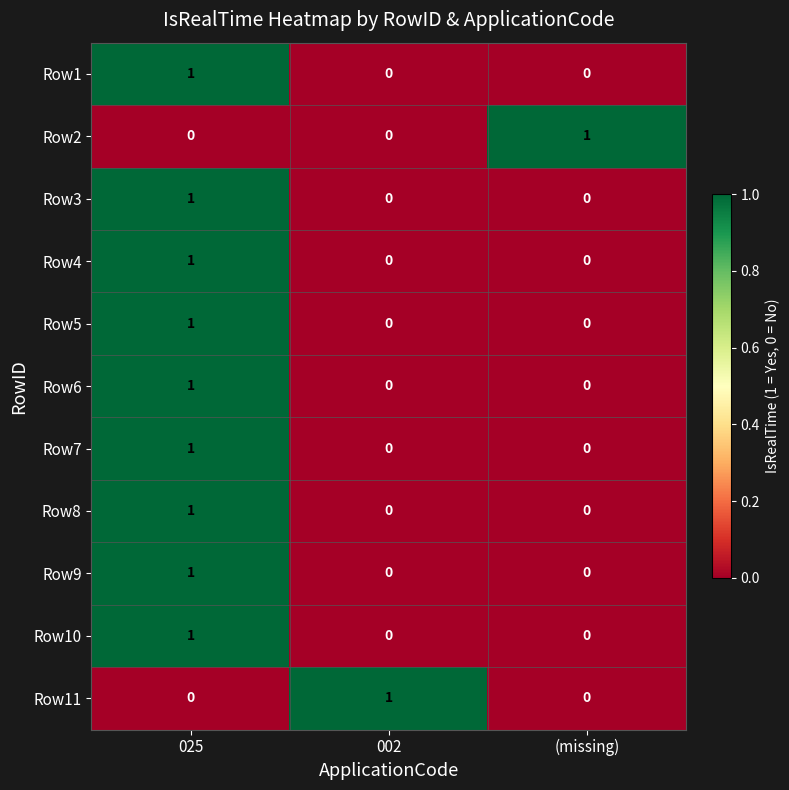

Which category has the highest value in the Row7 series?

025